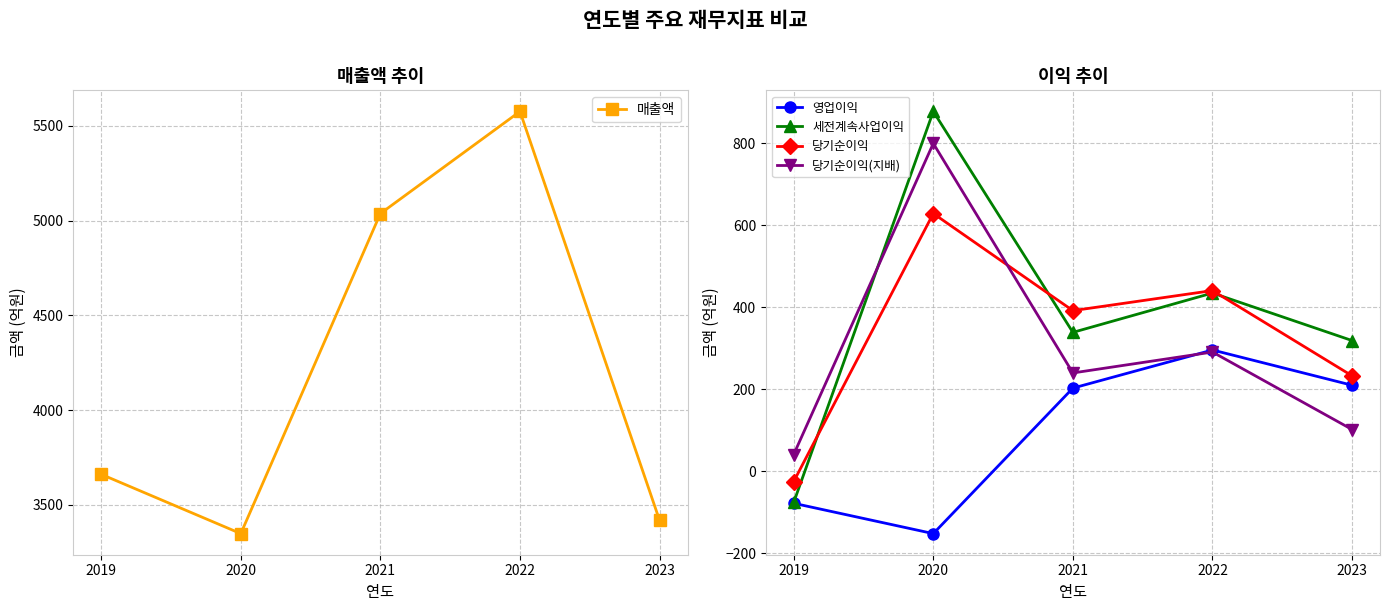

Which category has the lowest value in the 매출액 series?

2020